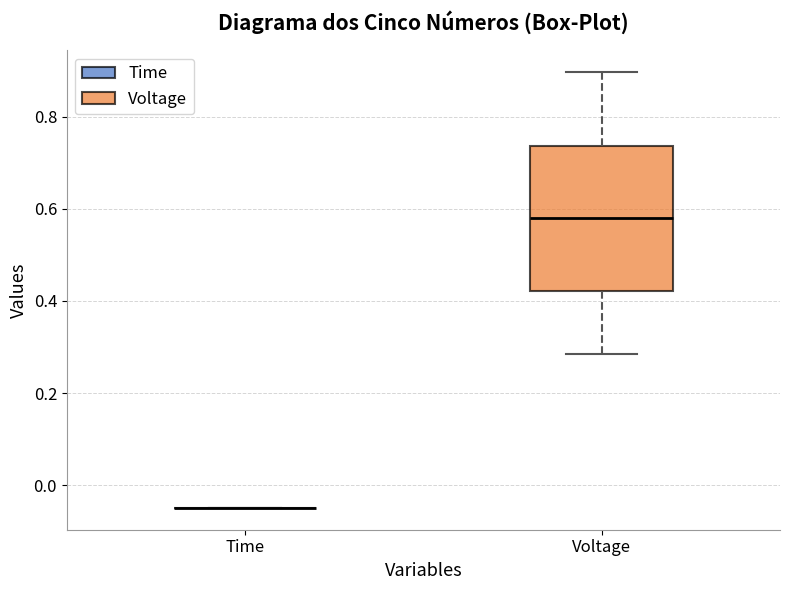

Which box is the tallest, from its lower edge to its upper edge?

Voltage